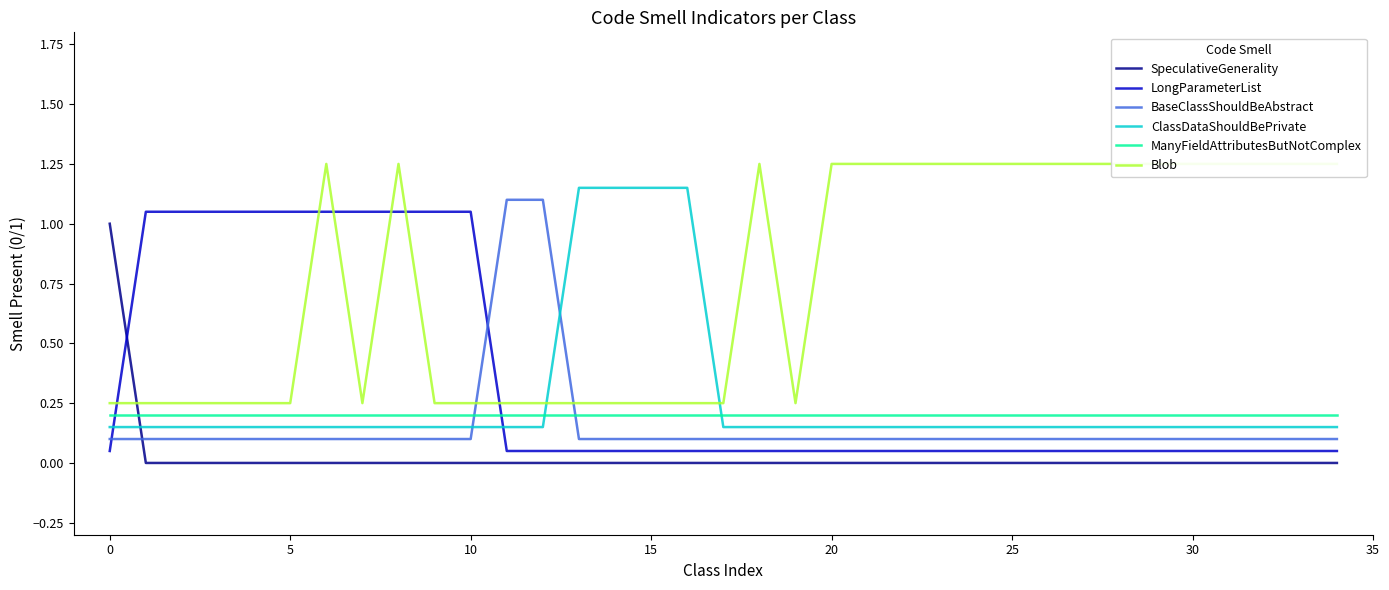

What is the label of the 27th point from the left?

26